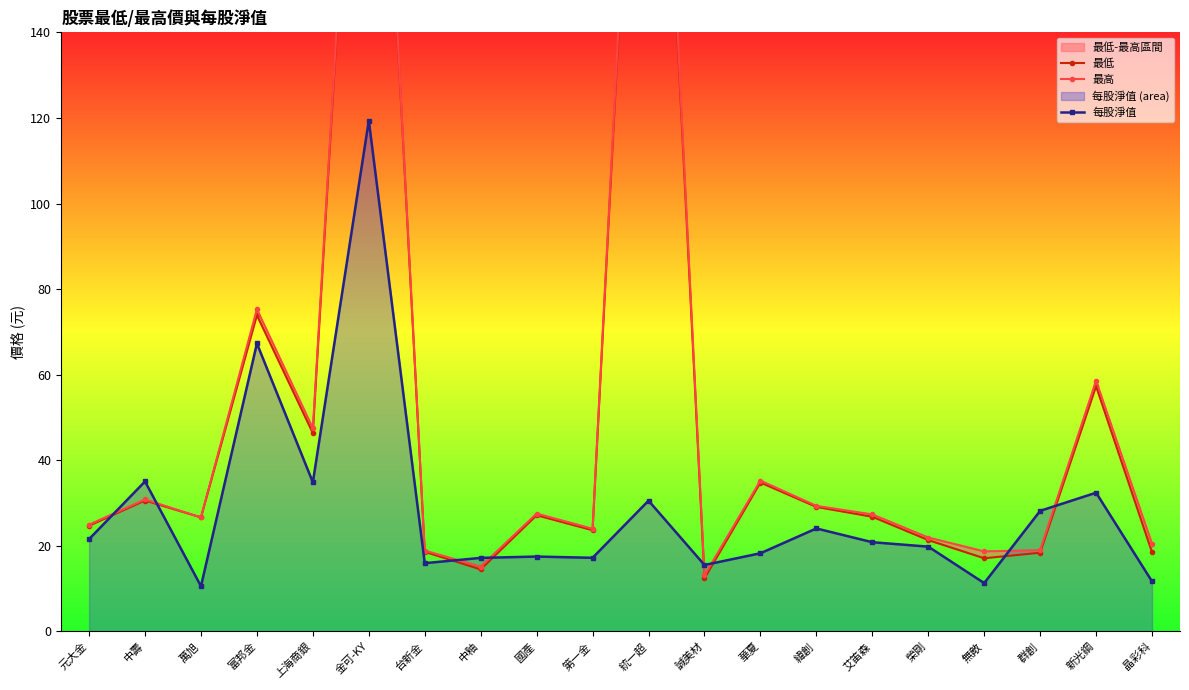

How many interior local peaks does the 每股淨值 series have?

7